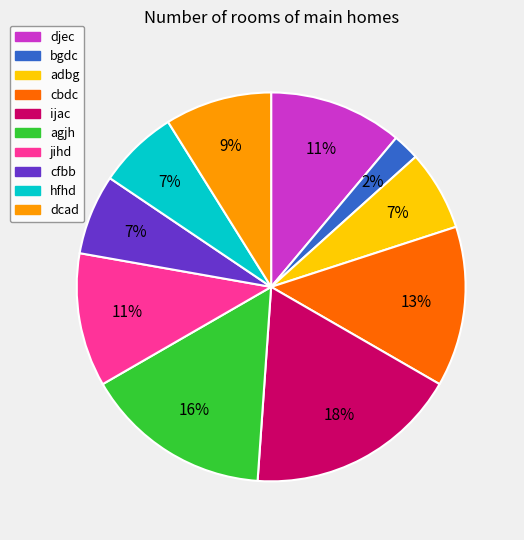

To the nearest percent, what percentage of the pie is hfhd?

7%